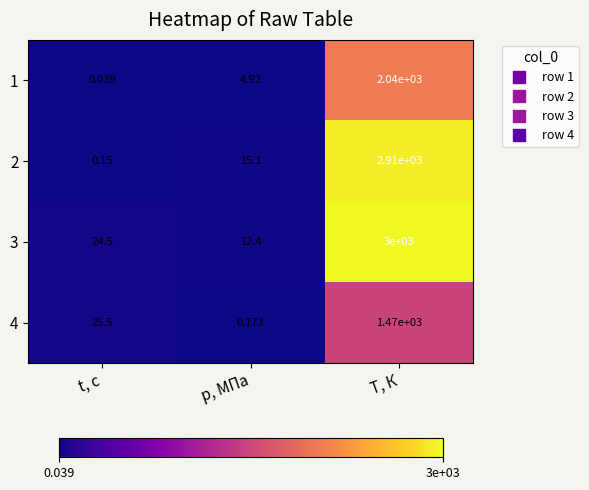

At which label does 4 first exceed 25?

t, с